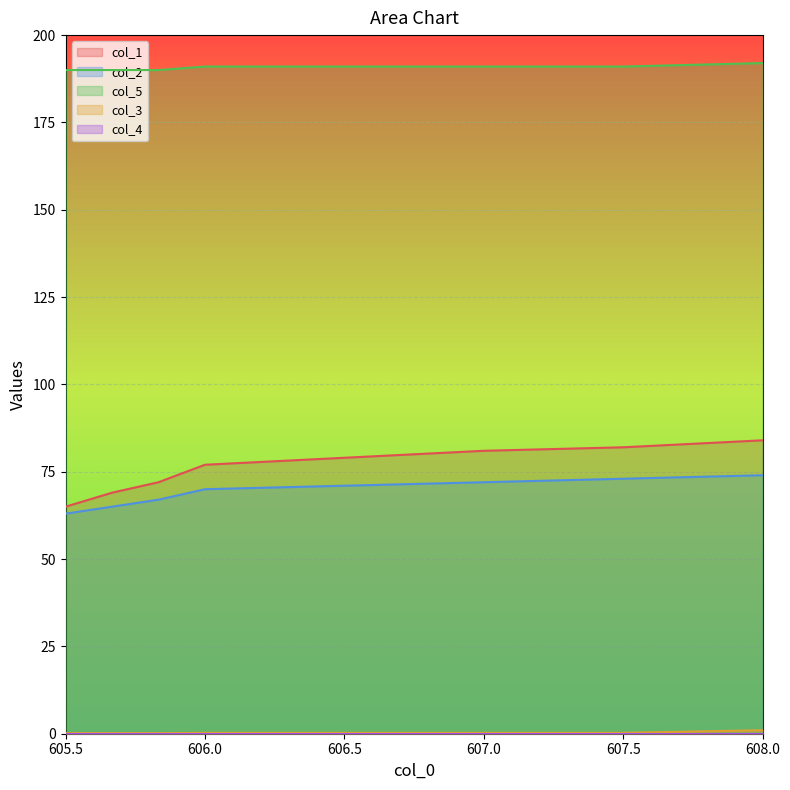

True or false: col_3 and col_2 intersect in this chart.

False